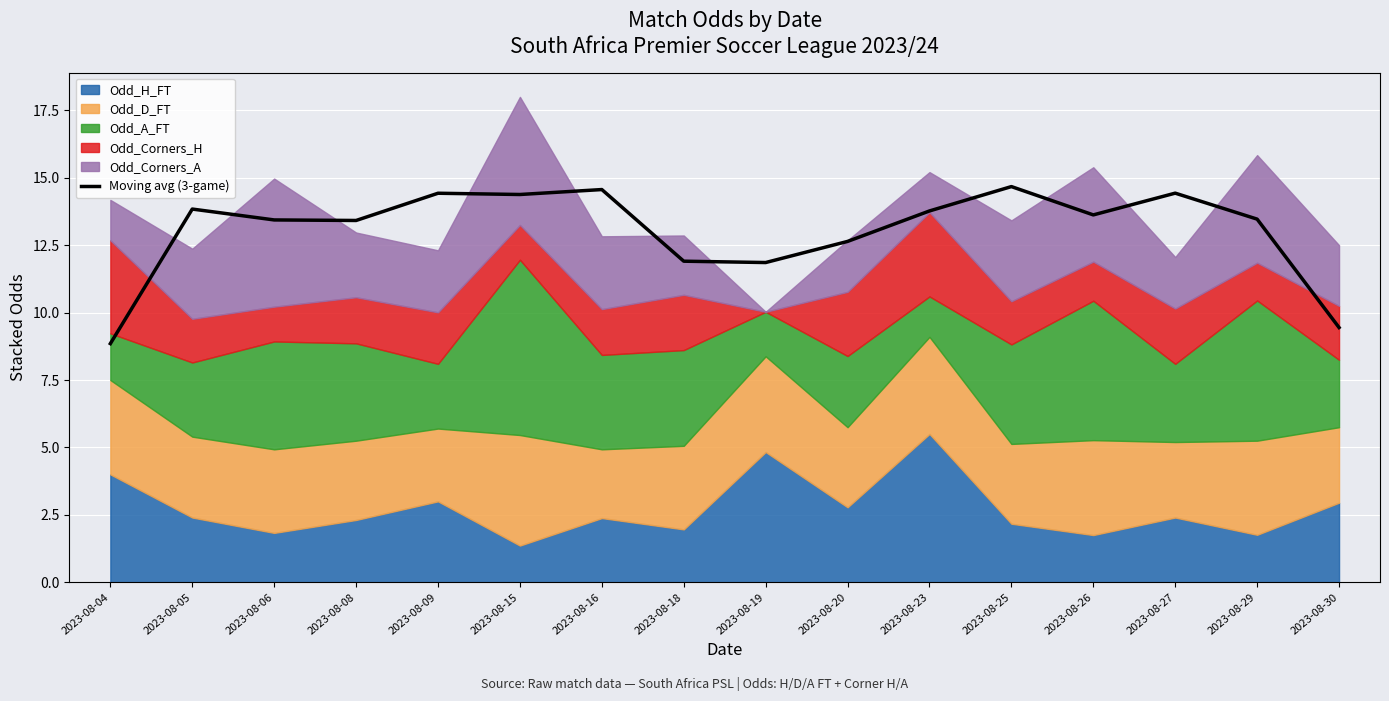

Which category has the highest value across all series?

2023-08-25